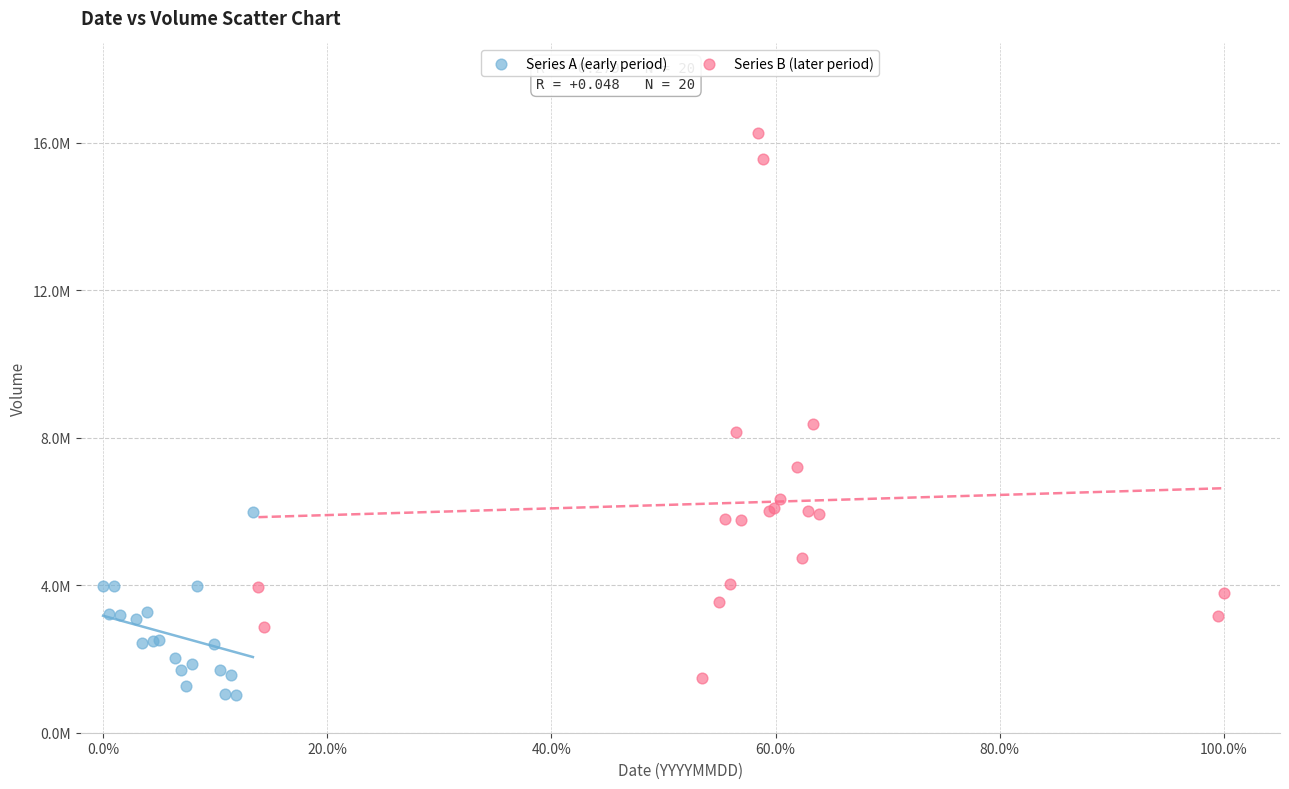

What are all the series names shown in the legend?

Series A (early period), Series B (later period)